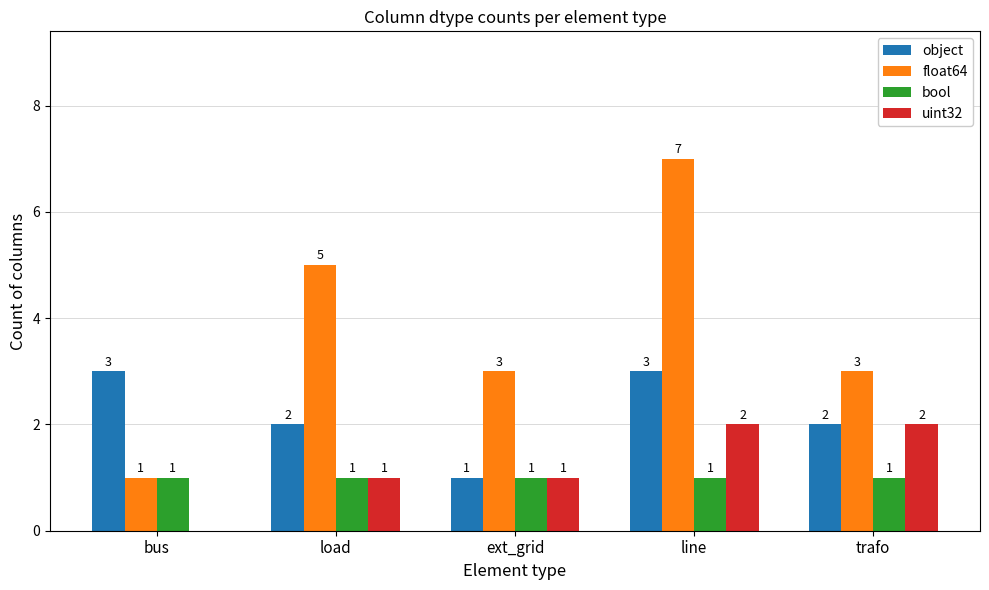

What is the greatest value displayed?

7